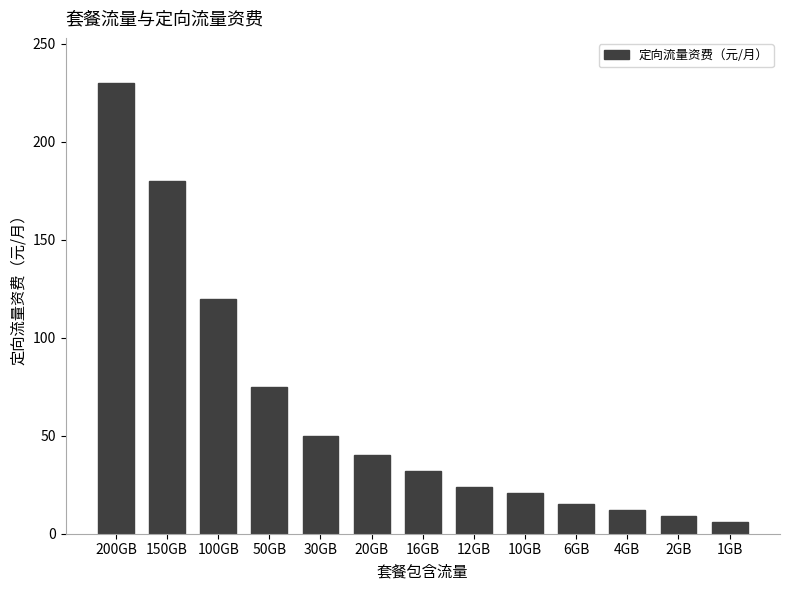

Does the chart contain any negative values?

No